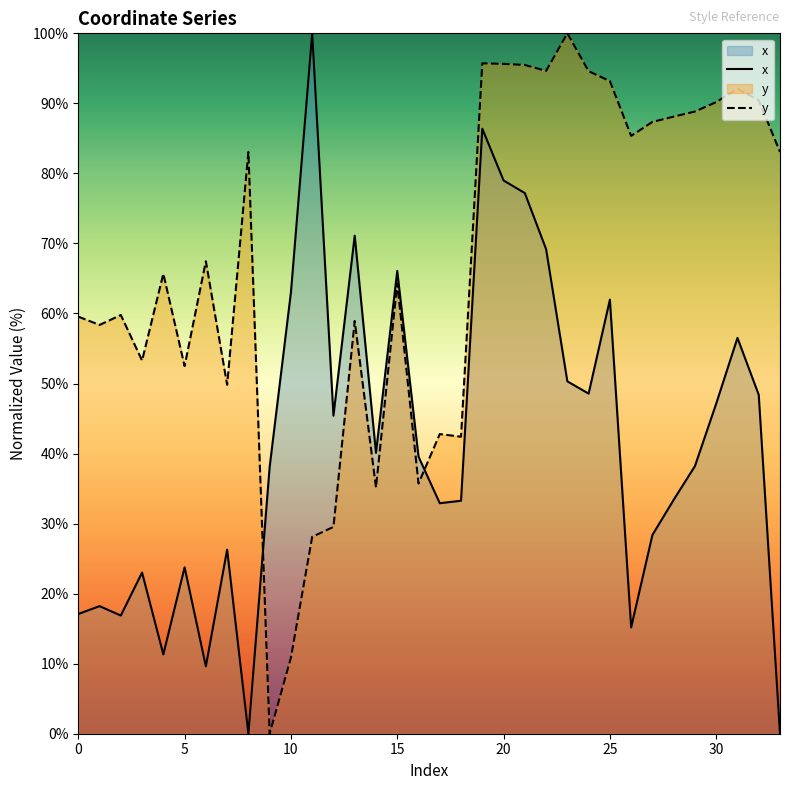

What is the average value of the x series?

41.6